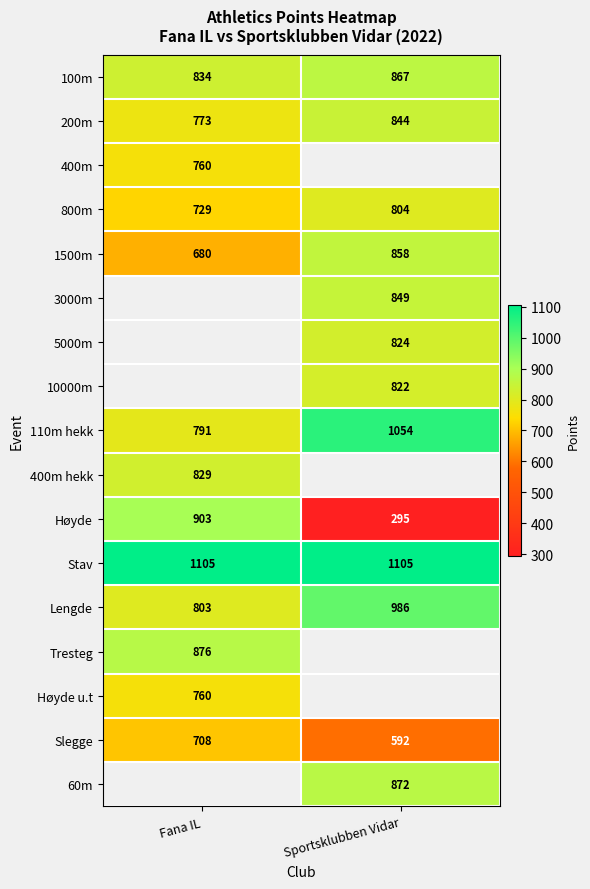

How many values in the 110m hekk series are below 1054?

1